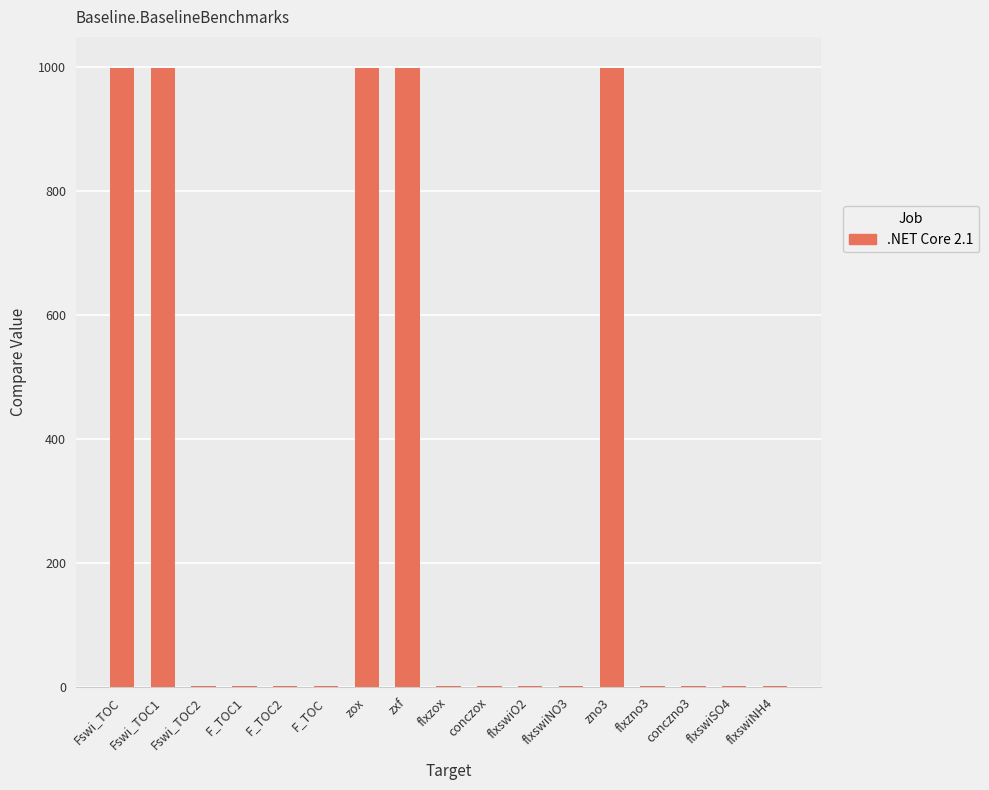

The value at Fswi_TOC1 is 400. True or false?

False